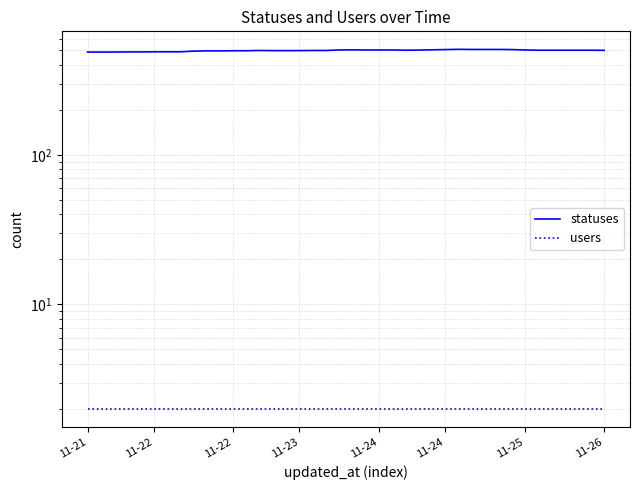

Is it true that statuses equals 803 at 11-21?

False